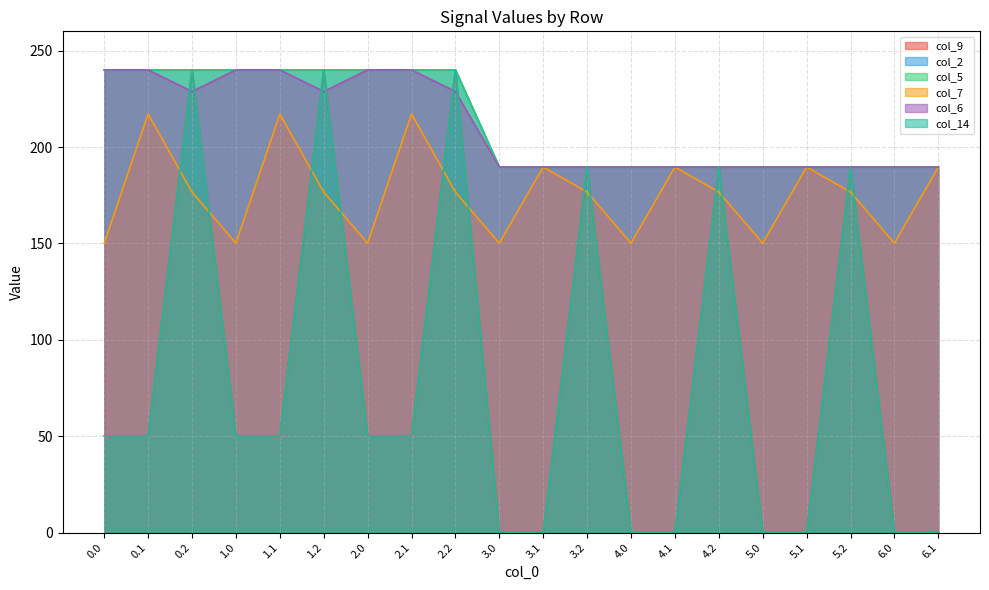

At which label does col_7 first exceed 176?

0.1